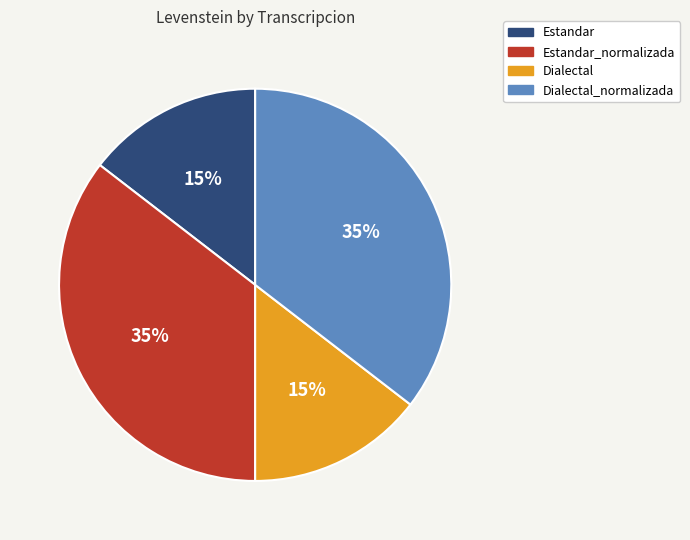

The Estandar slice represents 15% of the pie. True or false?

True